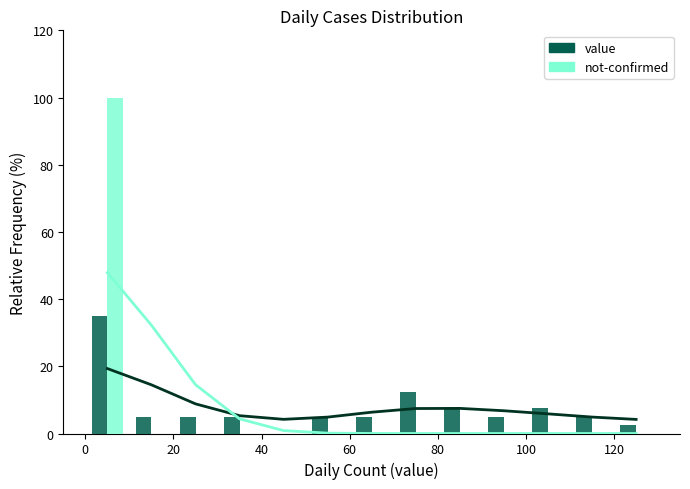

How many bars are there in total?

26